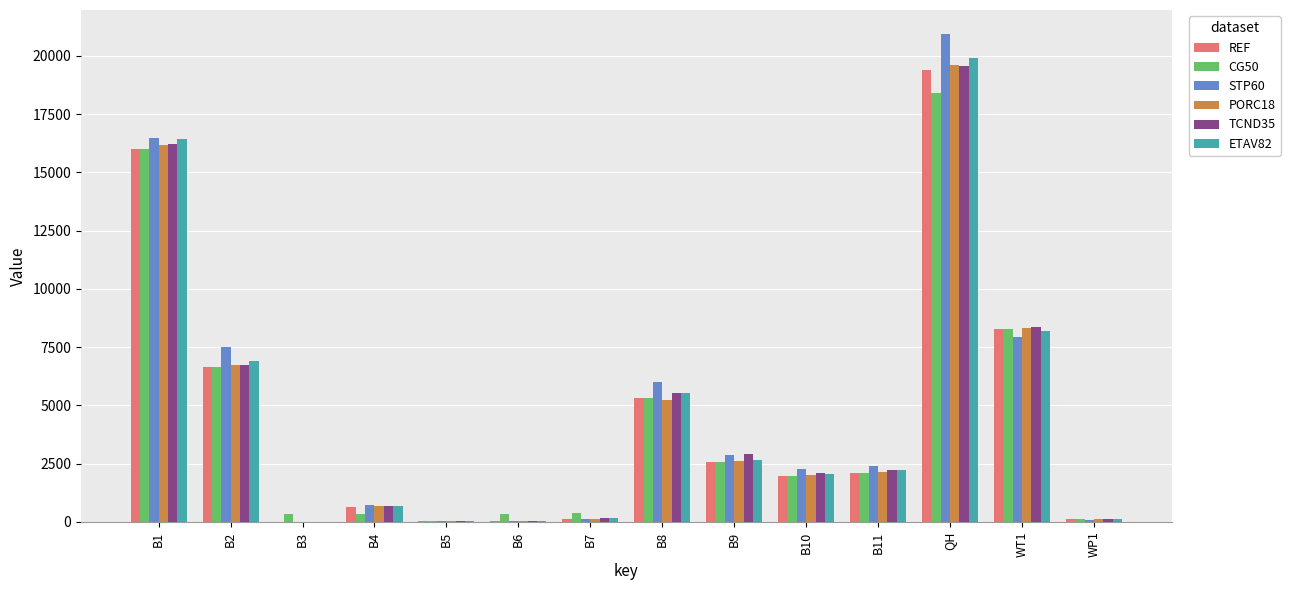

The value of TCND35 at B8 is 8658.3. True or false?

False